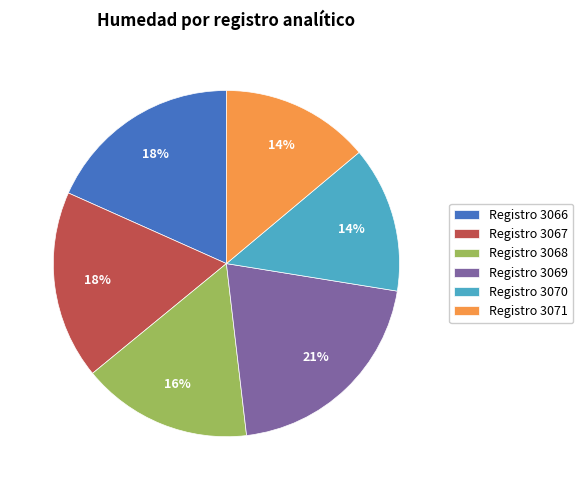

Which has a higher value, Registro 3067 or Registro 3071?

Registro 3067